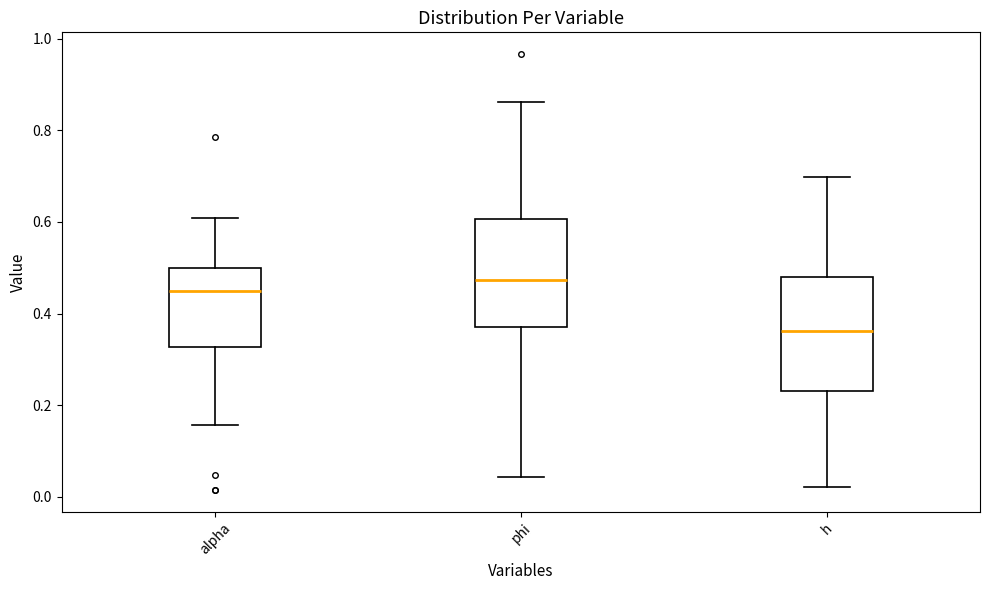

Reading left to right, read every box against the y-axis: the position of its median line, the range the box covers, and the ends of its whiskers. The values are not printed on the chart, so give them approximately, as read against the axis.

alpha: median 0.44, box 0.32 to 0.50, whiskers 0.16 to 0.60
phi: median 0.48, box 0.38 to 0.60, whiskers 0.04 to 0.86
h: median 0.36, box 0.24 to 0.48, whiskers 0.02 to 0.70